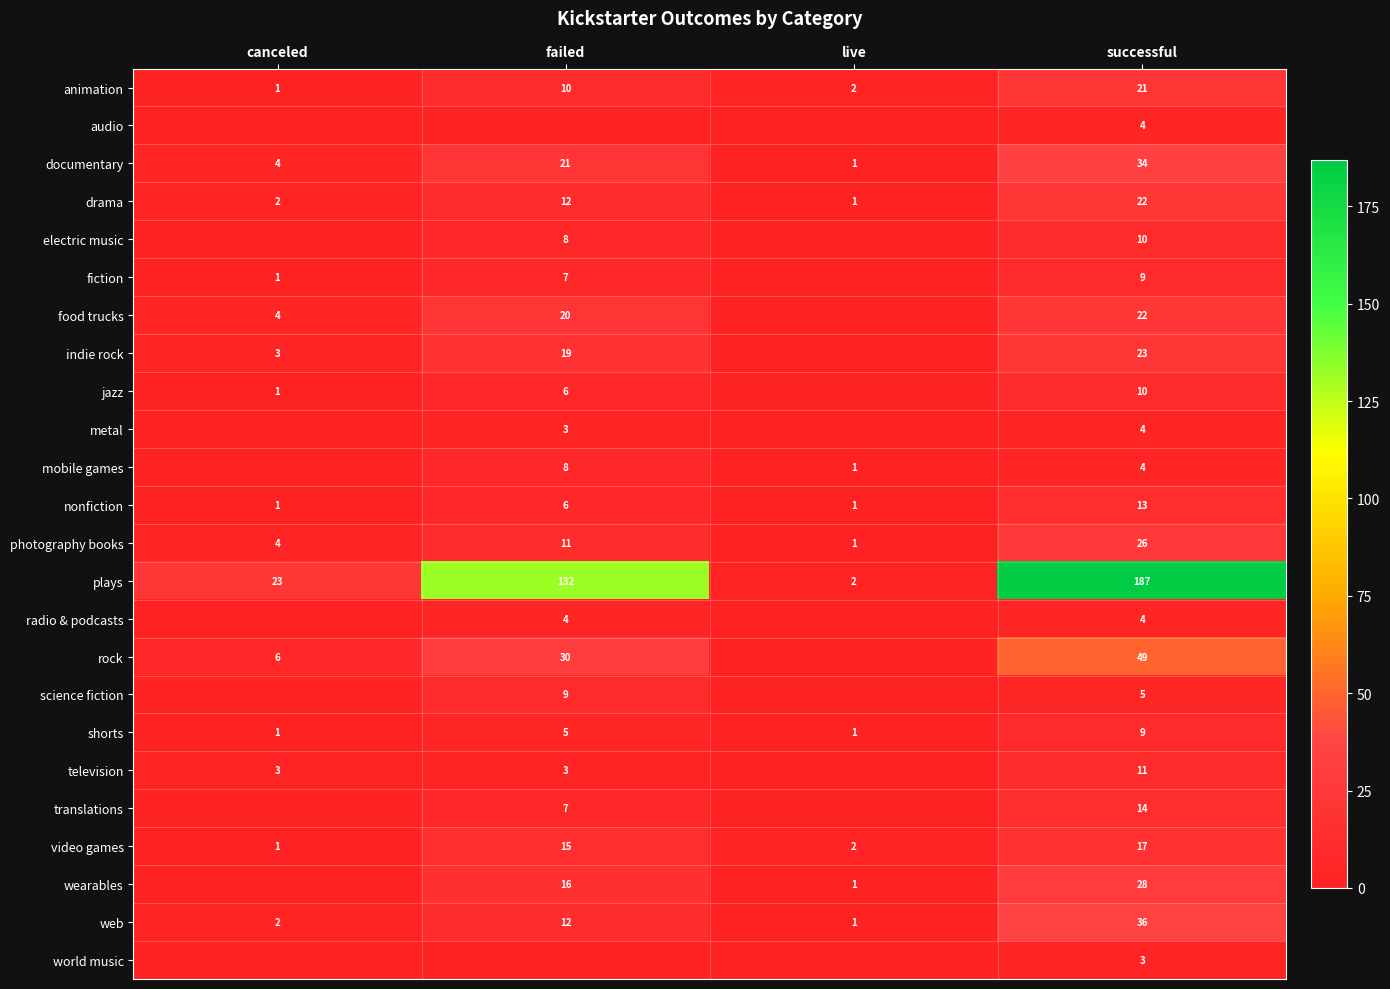

The value of video games at successful is 4. True or false?

False